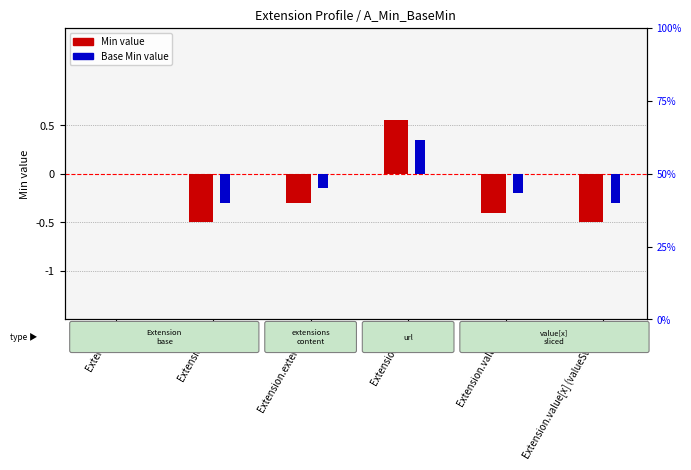

What is the lowest value of the Min (log2 ratio style) series?

-0.5